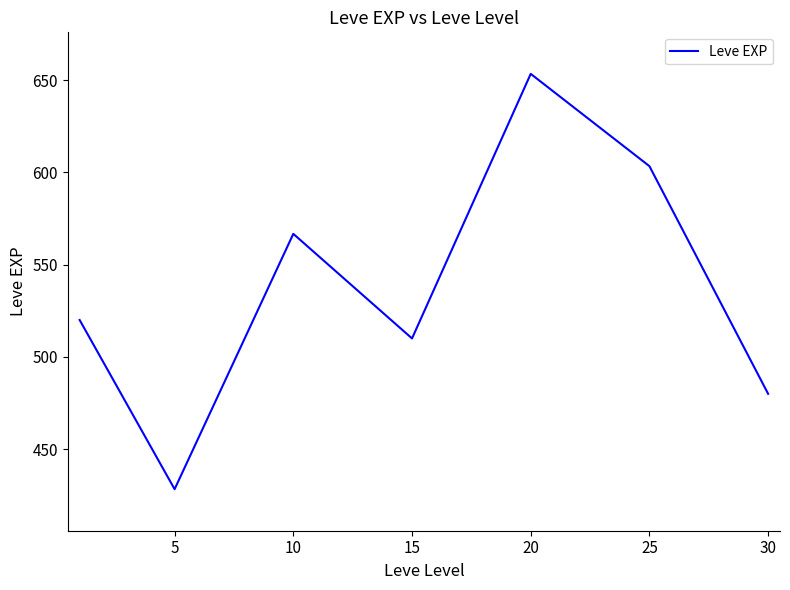

What is the average value?

537.4